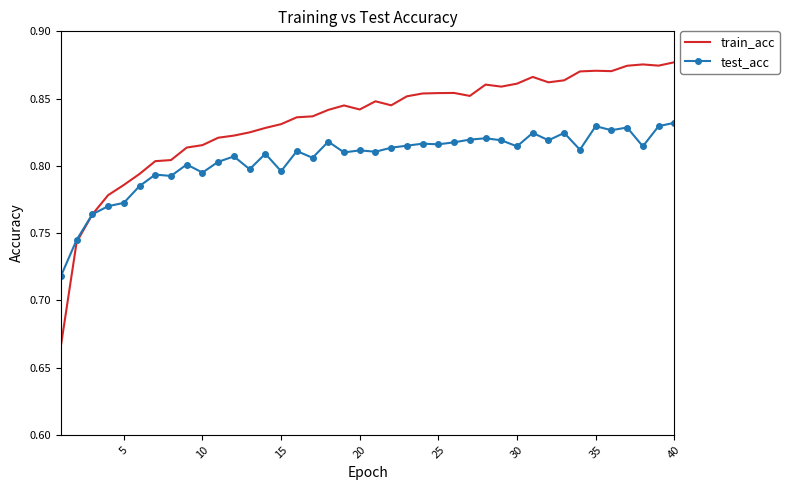

List the series in order of their overall mean, lowest first.

test_acc, train_acc